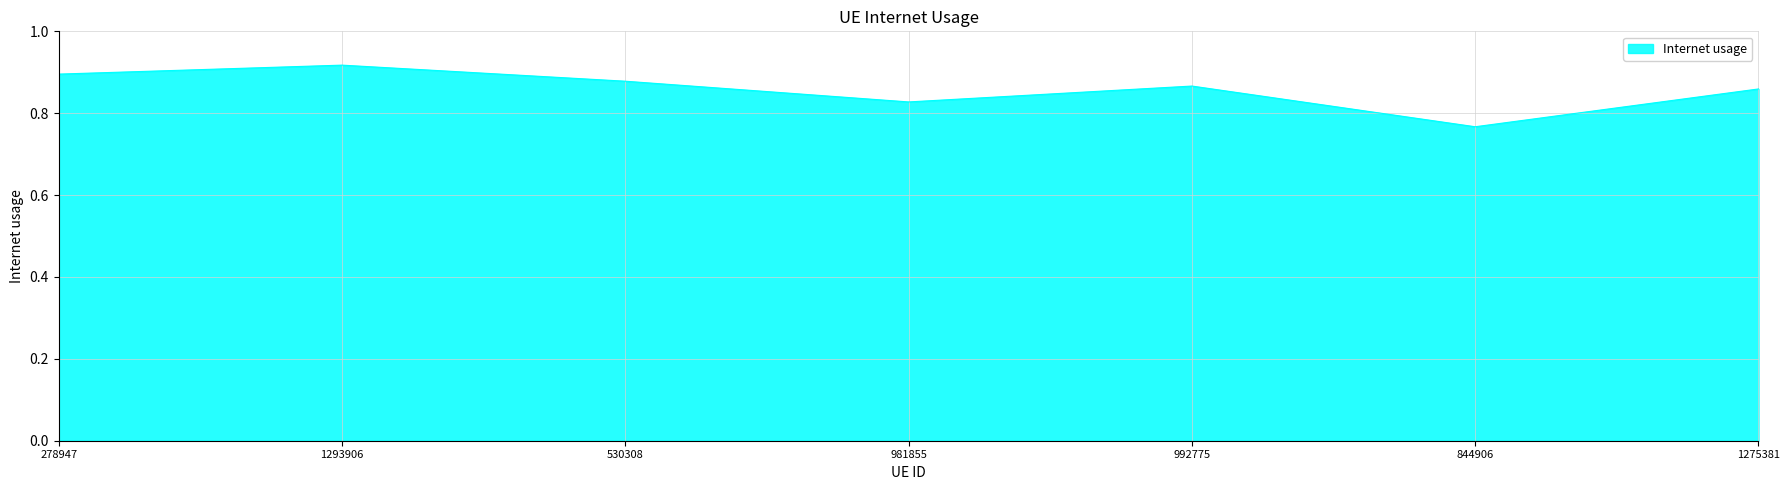

Between 992775 and 981855, which is larger?

992775